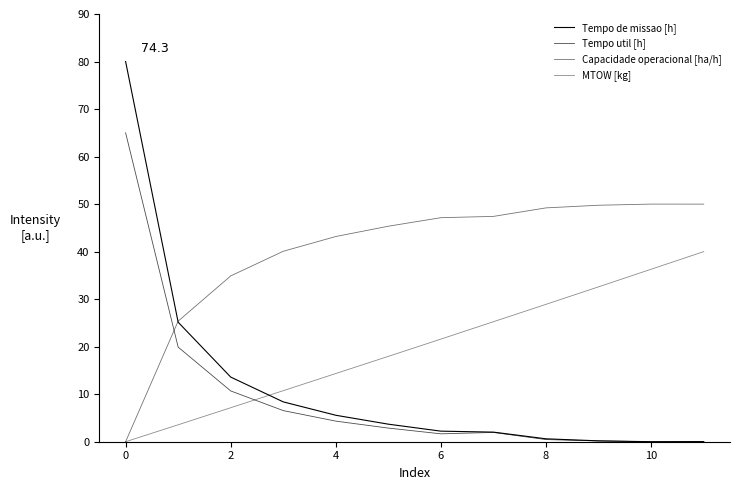

Is this an area chart (filled region under the line)?

No